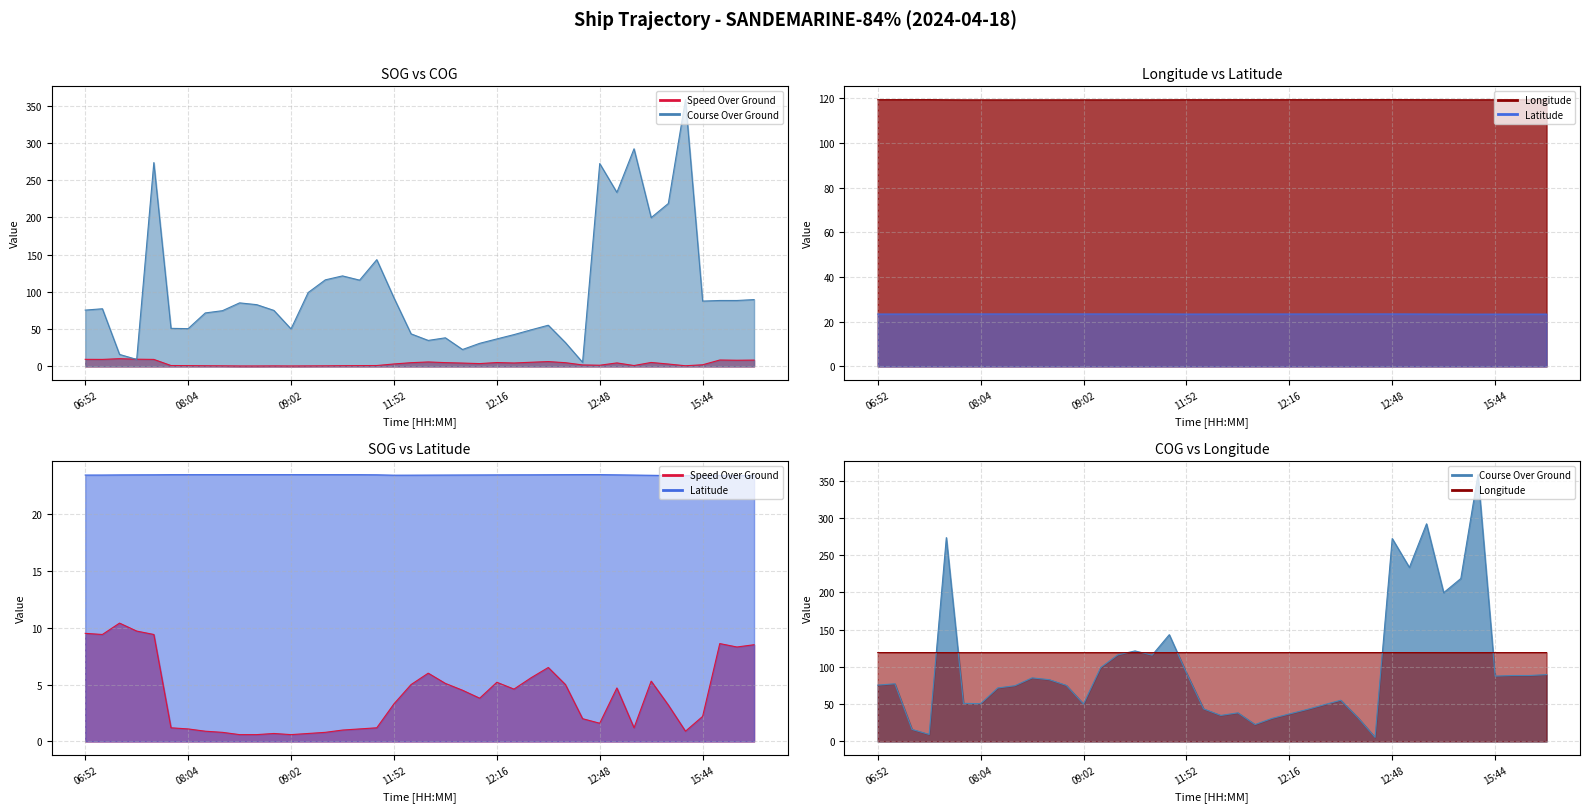

How many interior local valleys does the Speed Over Ground line series have?

8